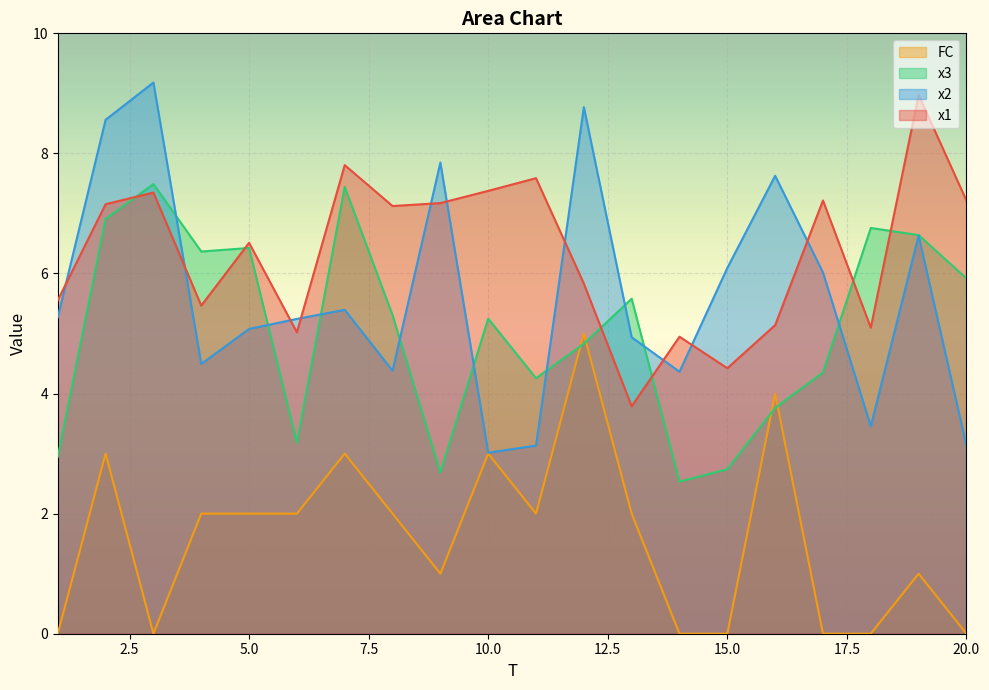

Where does the x1 series first go above 7?

2